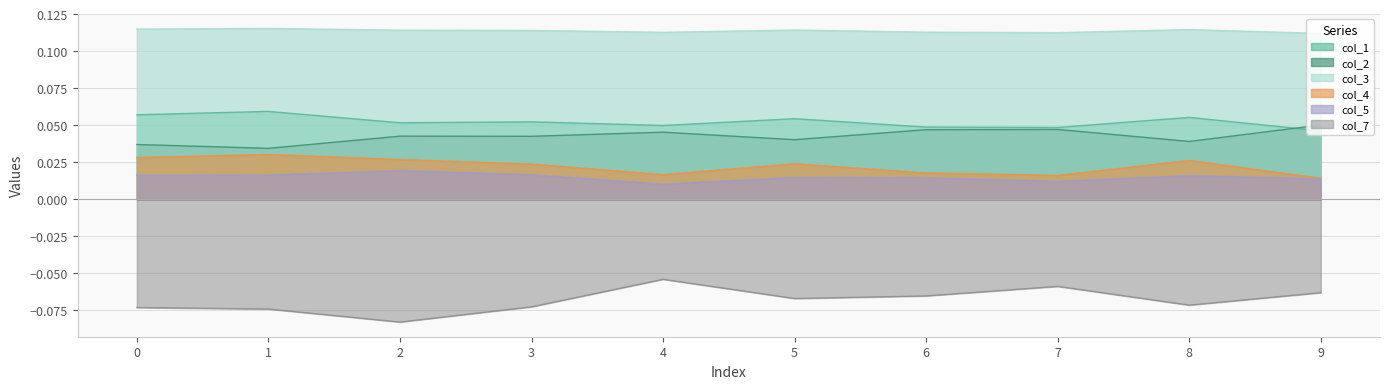

What is the spread (max minus min) of values at 9?

0.2